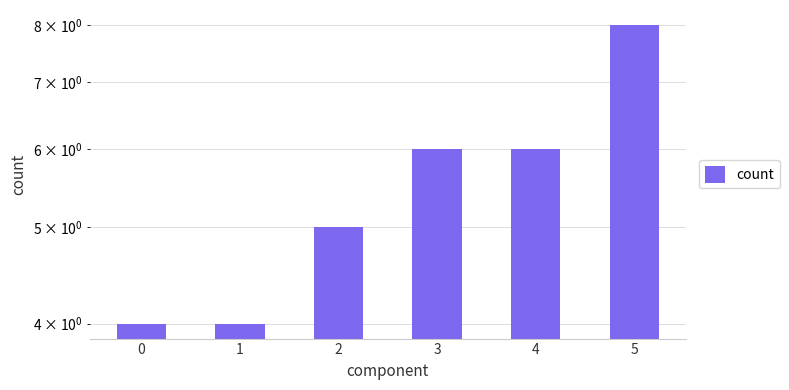

Count the values in the range 4 to 6.

5